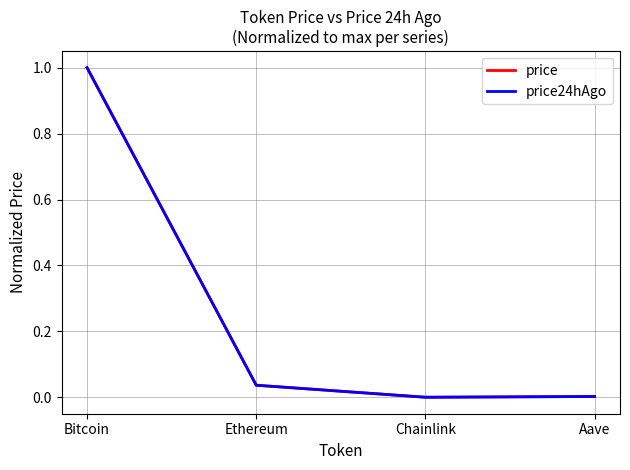

The price24hAgo series shows 0.1 at Ethereum. True or false?

False